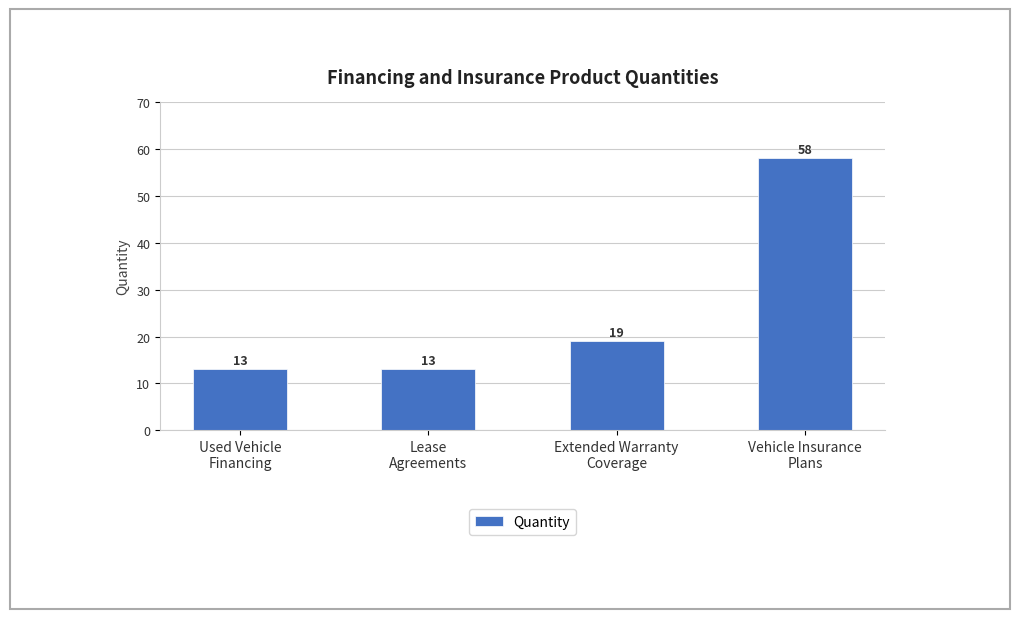

Reading right to left, extract all data points from this chart.

58	19	13	13